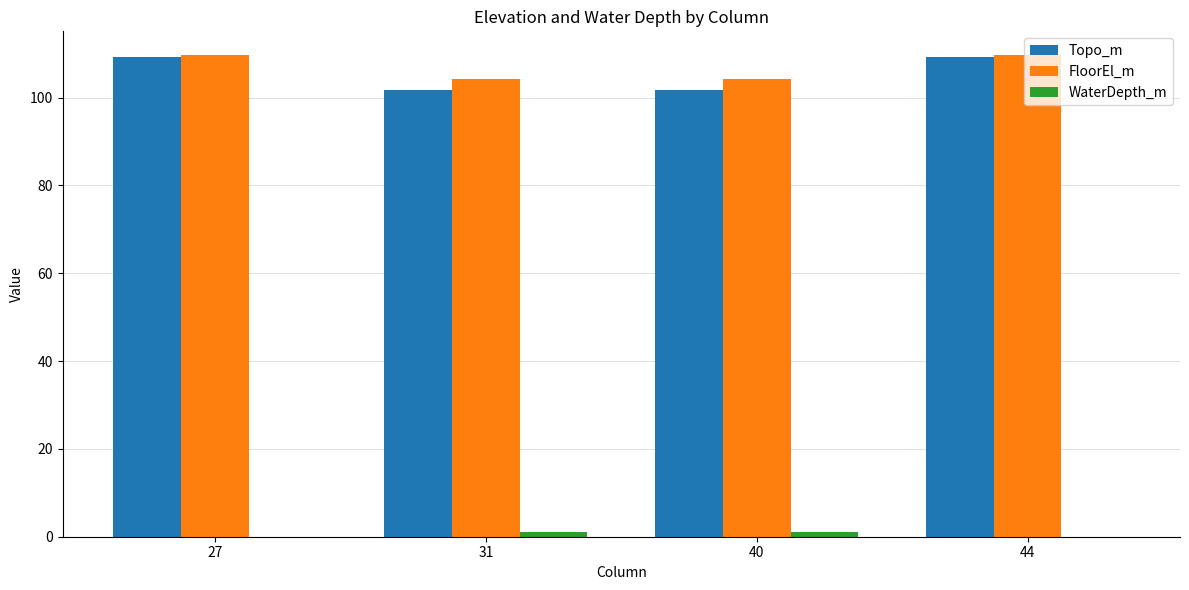

Are the bars grouped side by side (vs. stacked)?

Yes